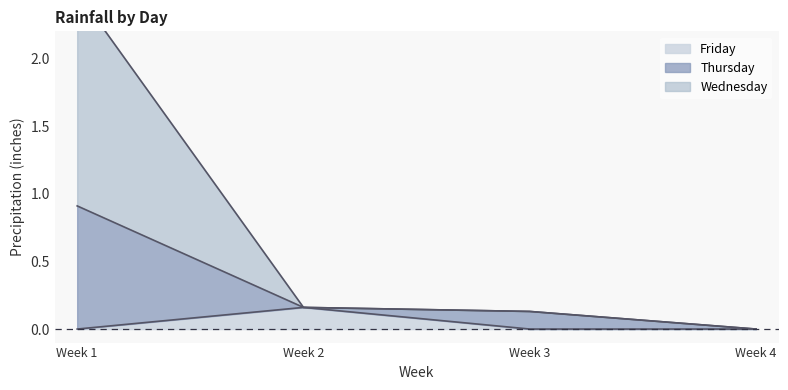

True or false: Wednesday and Friday intersect in this chart.

False